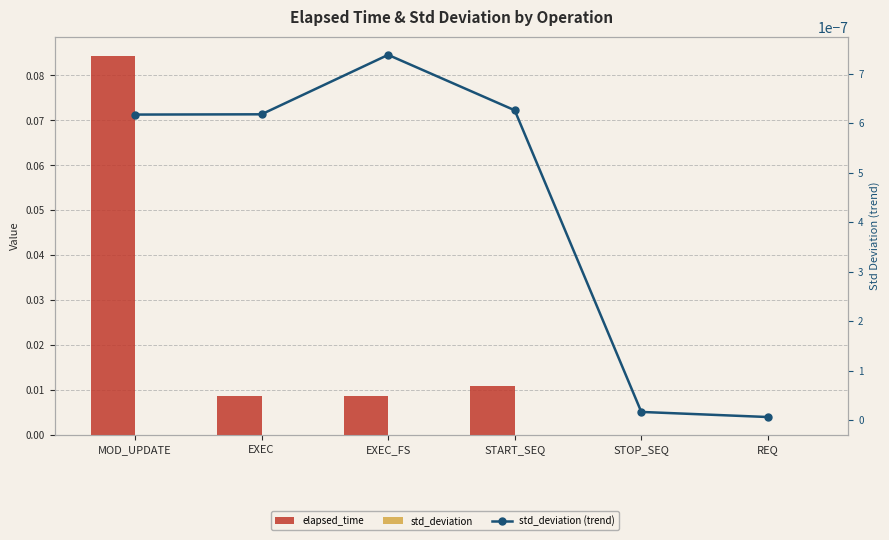

Which series changed the most between EXEC and START_SEQ?

elapsed_time